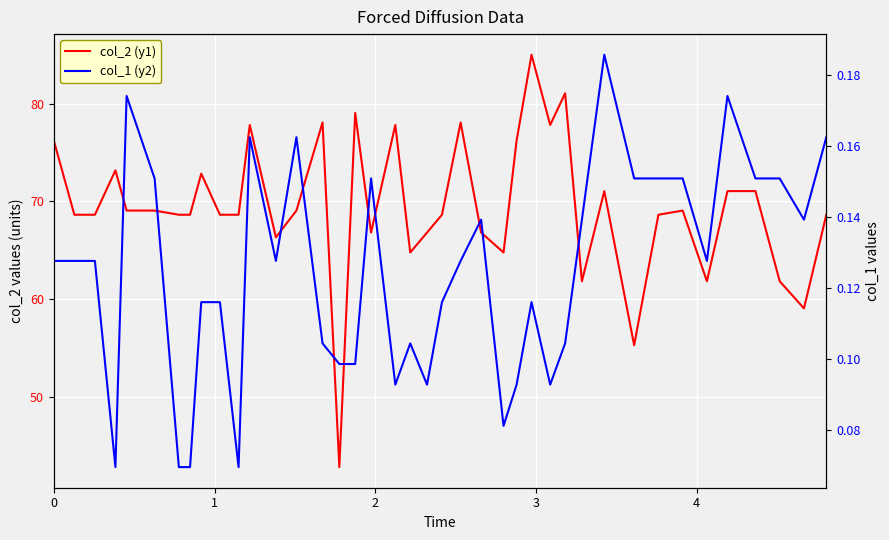

Reading left to right, list all the values displayed in this chart.

col_2 (y1): 76.2	68.6	68.6	73.2	69.1	69.1	68.6	68.6	72.8	68.6	68.6	77.8	66.3	69.1	78.1	42.8	79.0	66.8	77.8	64.8	66.8	68.6	78.1	66.8	64.8	76.2	85.0	77.8	81.1	61.8	71.0	55.3	68.6	69.1	61.8	71.0	71.0	61.8	59.0	68.6
col_1 (y2): 0.1	0.1	0.1	0.1	0.2	0.2	0.1	0.1	0.1	0.1	0.1	0.2	0.1	0.2	0.1	0.1	0.1	0.2	0.1	0.1	0.1	0.1	0.1	0.1	0.1	0.1	0.1	0.1	0.1	0.1	0.2	0.2	0.2	0.2	0.1	0.2	0.2	0.2	0.1	0.2